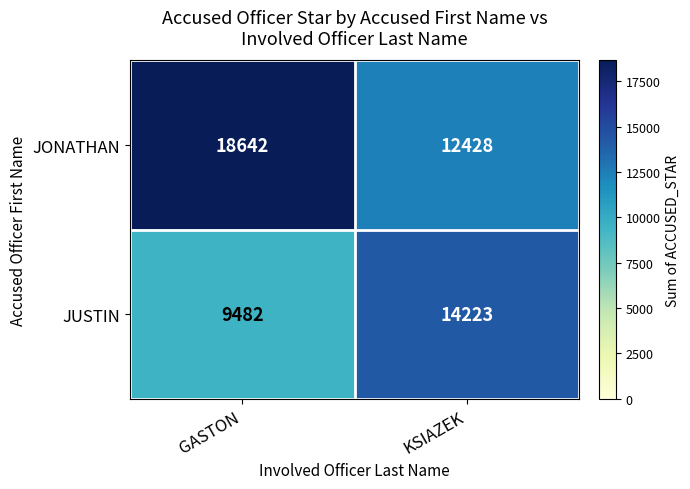

What value does the JONATHAN series have at GASTON?

18642